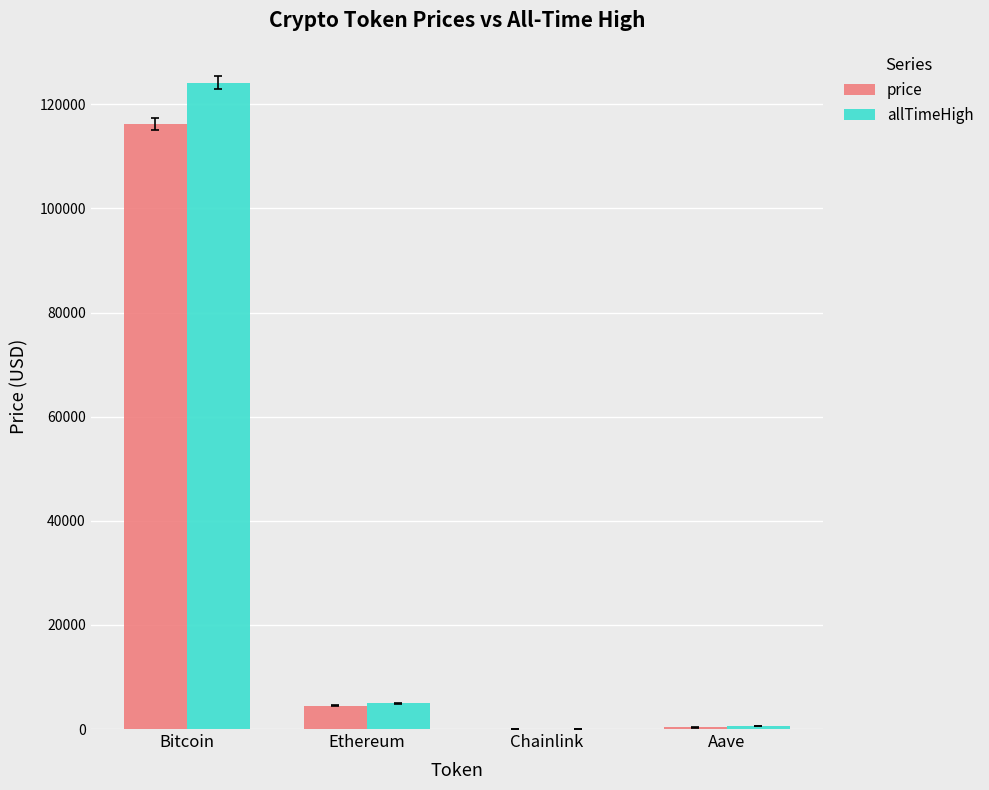

Which series has the largest range (max minus min)?

allTimeHigh